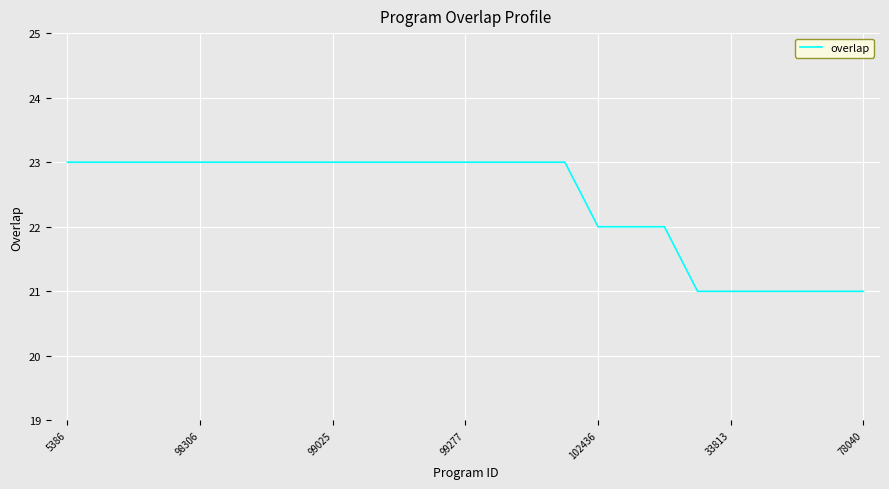

Reading right to left, extract all data points from this chart.

21	21	21	21	21	21	22	22	22	23	23	23	23	23	23	23	23	23	23	23	23	23	23	23	23